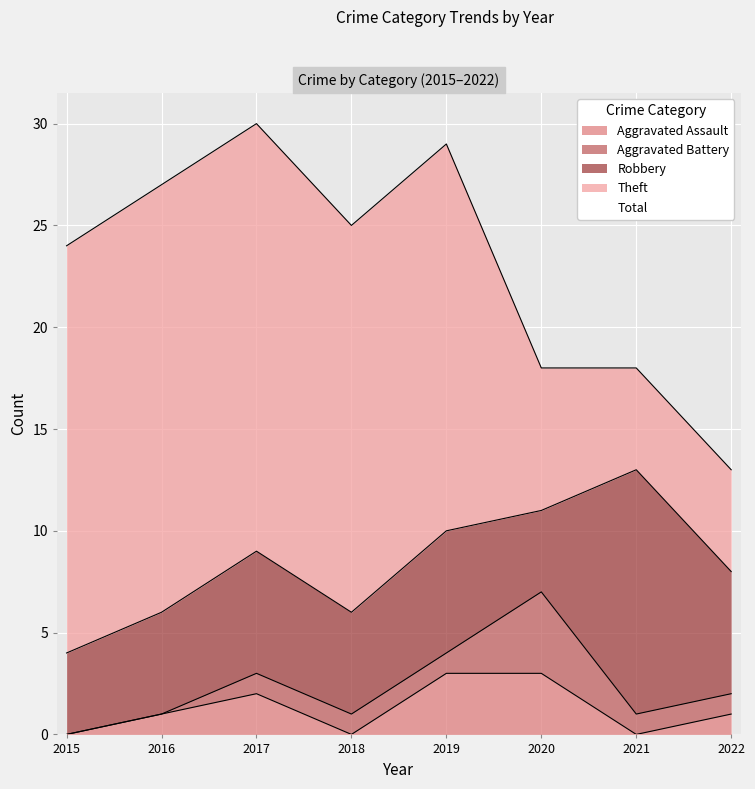

The Theft series shows 5 at 2021. True or false?

True